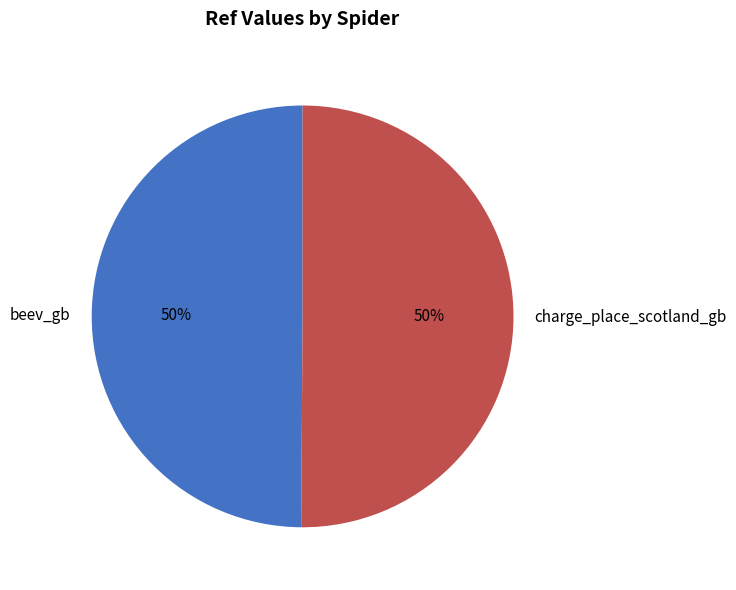

To the nearest percent, what portion does charge_place_scotland_gb represent?

50%